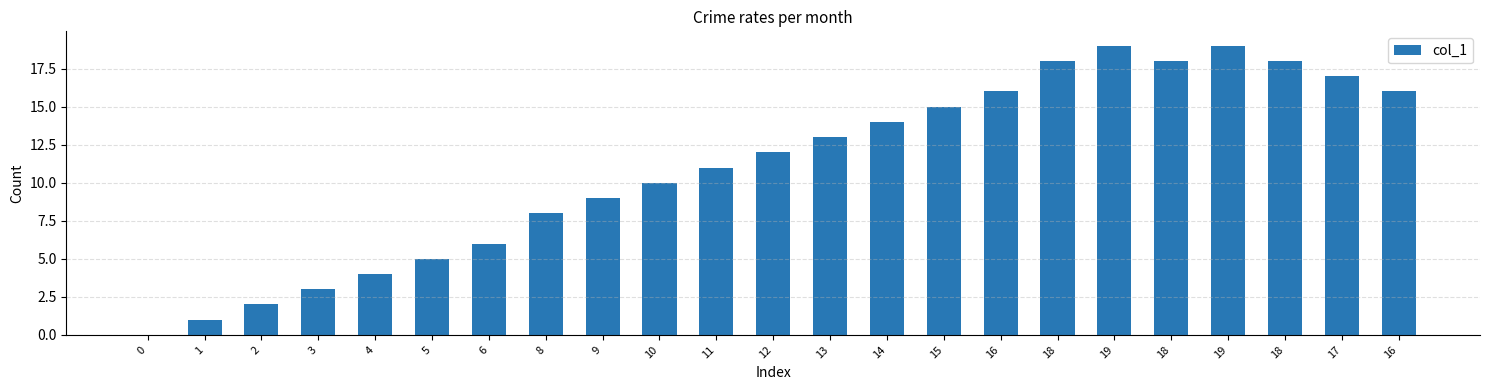

Where does the data first go above 12?

13